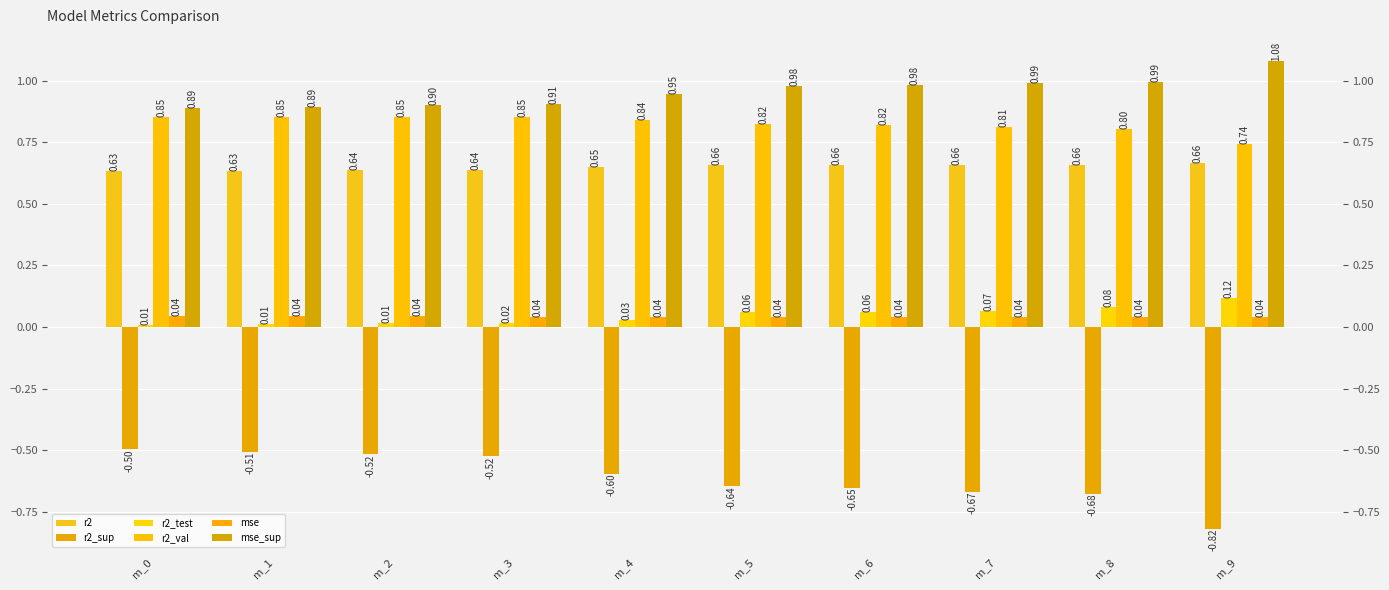

Between m_6 and m_8, which series saw the biggest shift?

r2_sup